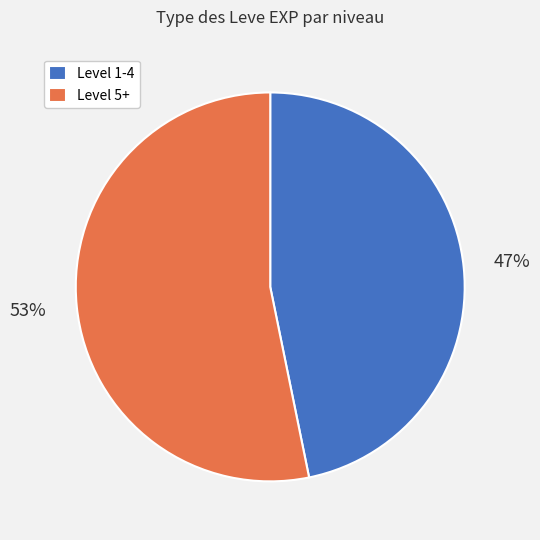

Is there any slice that represents more than half of the pie?

Yes